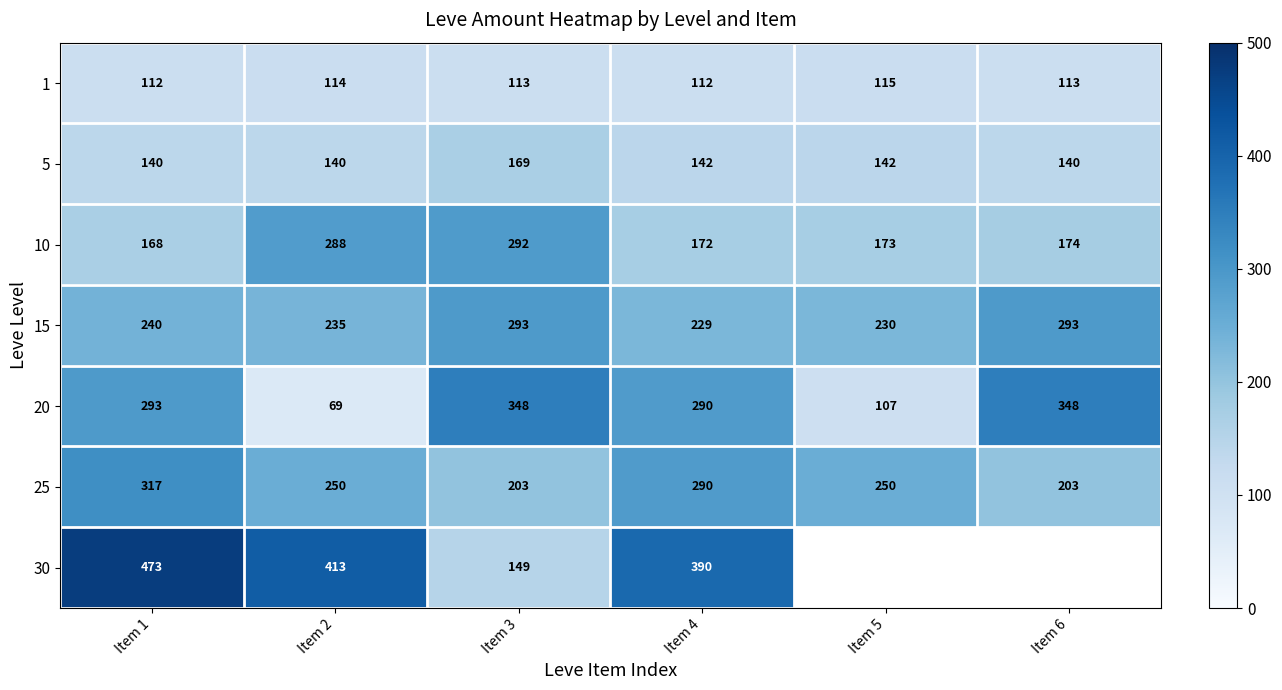

At which label does 20 reach its minimum?

Item 2